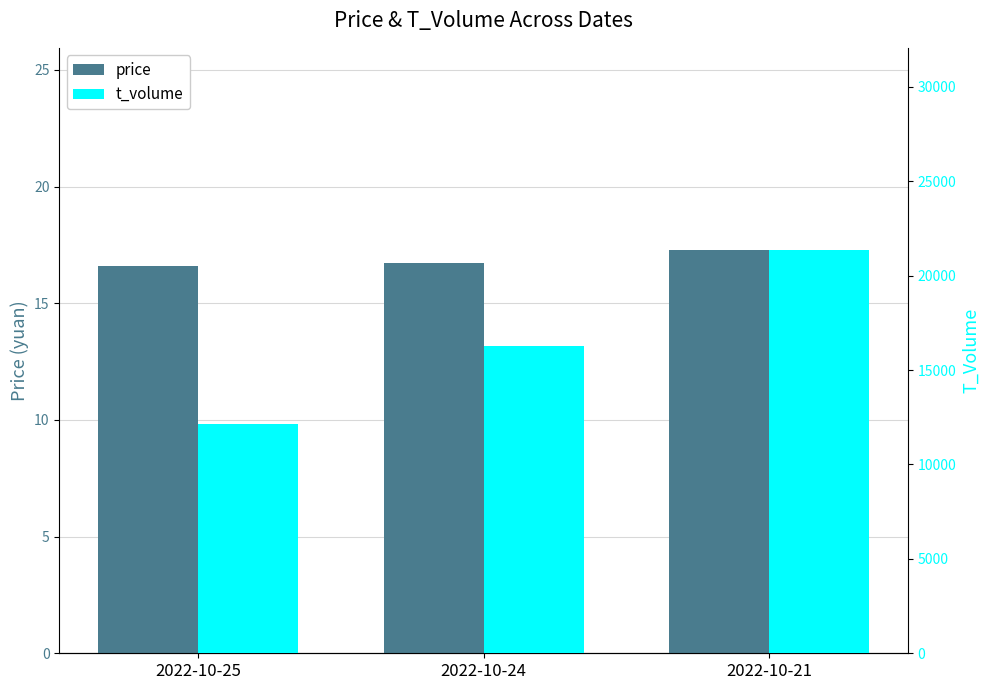

Is it true that price equals 16.7 at 2022-10-24?

True